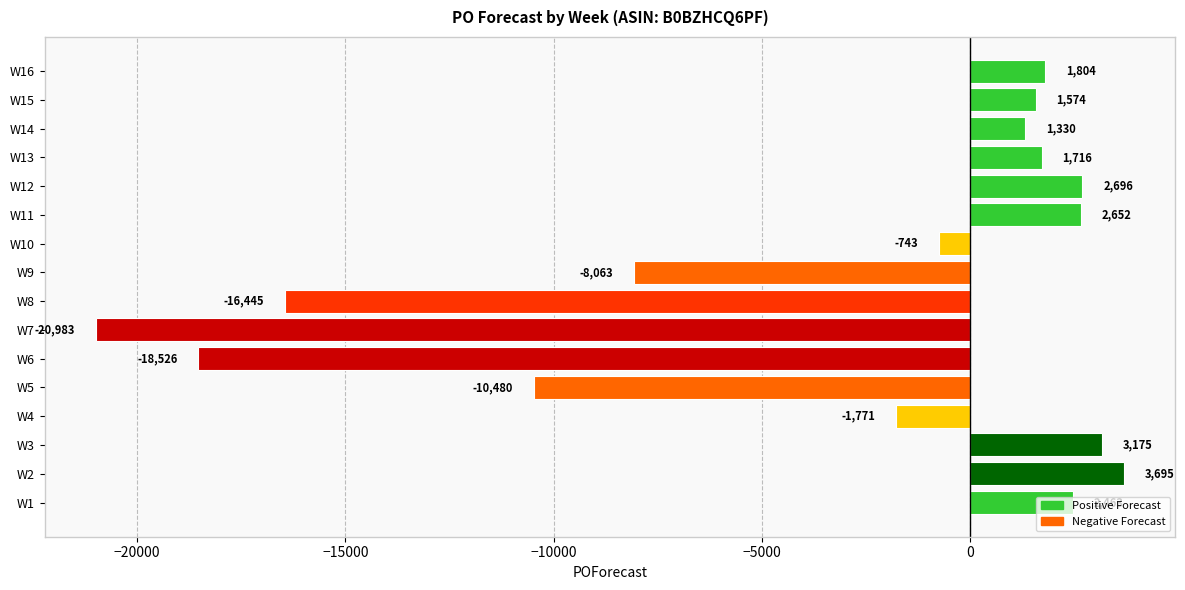

Approximately how many times larger is the value at W12 compared to W2?

0.7